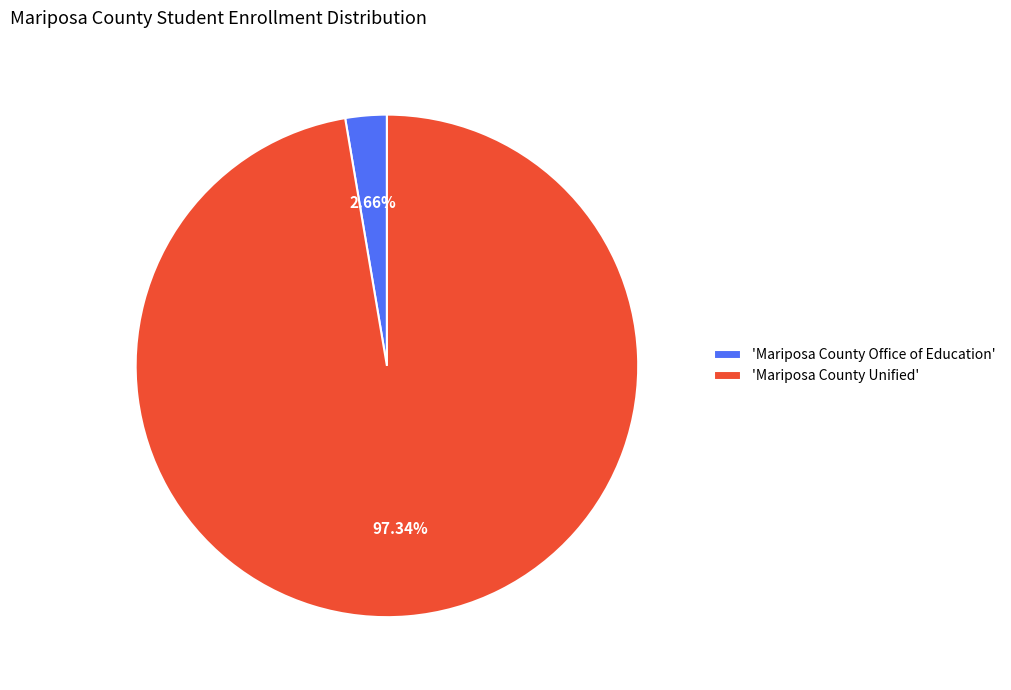

Which has a higher value, 'Mariposa County Office of Education' or 'Mariposa County Unified'?

'Mariposa County Unified'